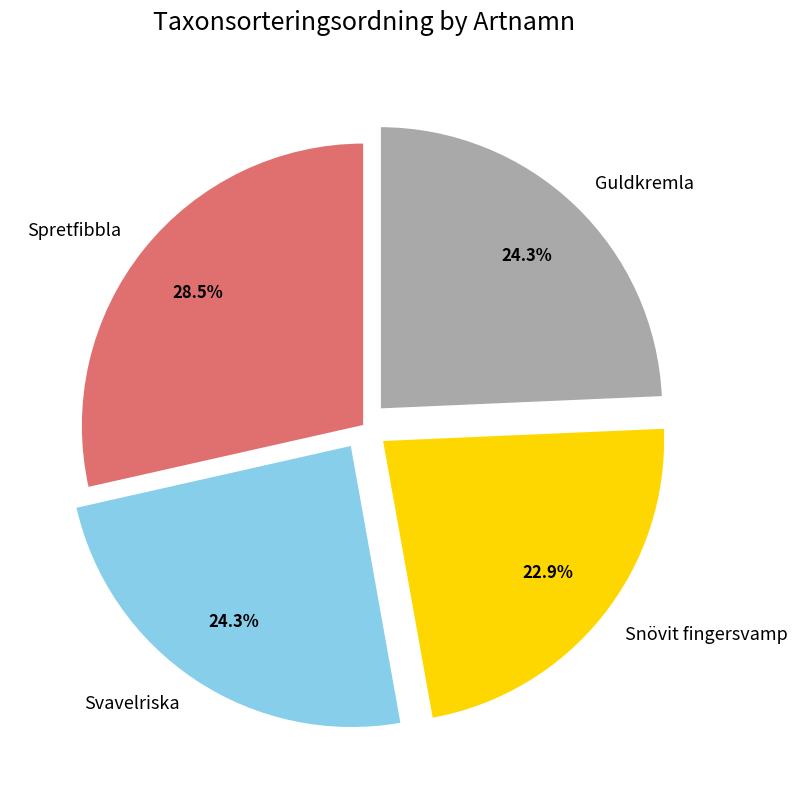

Does Spretfibbla account for over 50% of the chart?

No